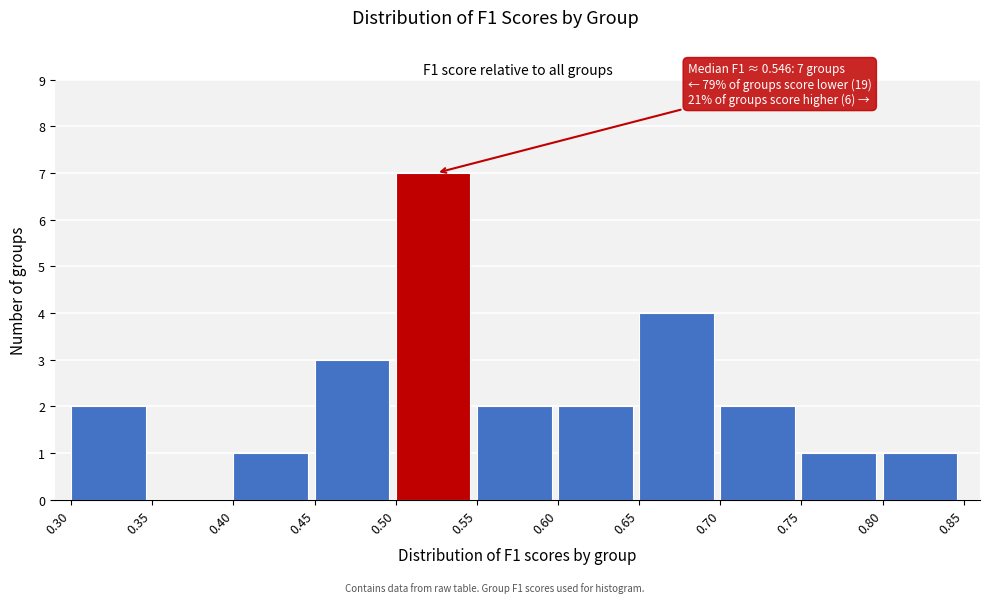

Which range on the x-axis has the tallest bar?

0.50 to 0.55